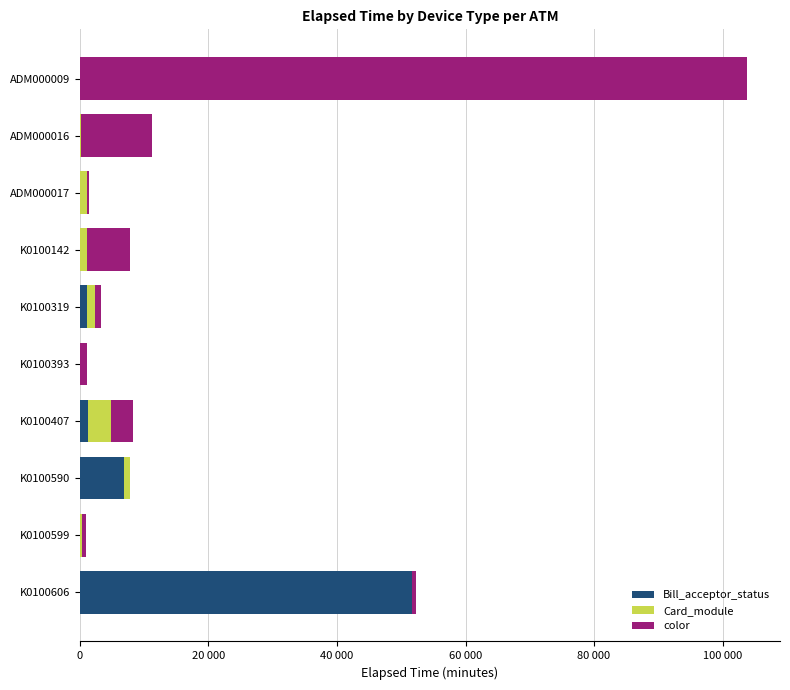

Reading left to right, list all the values displayed in this chart.

Bill_acceptor_status: 14	46	30	46	1021	14	1276	6797	46	51617
Card_module: 46	61	1021	991	1276	14	3497	1051	317	46
color: 103696	11027	317	6797	1021	1021	3497	14	526	580